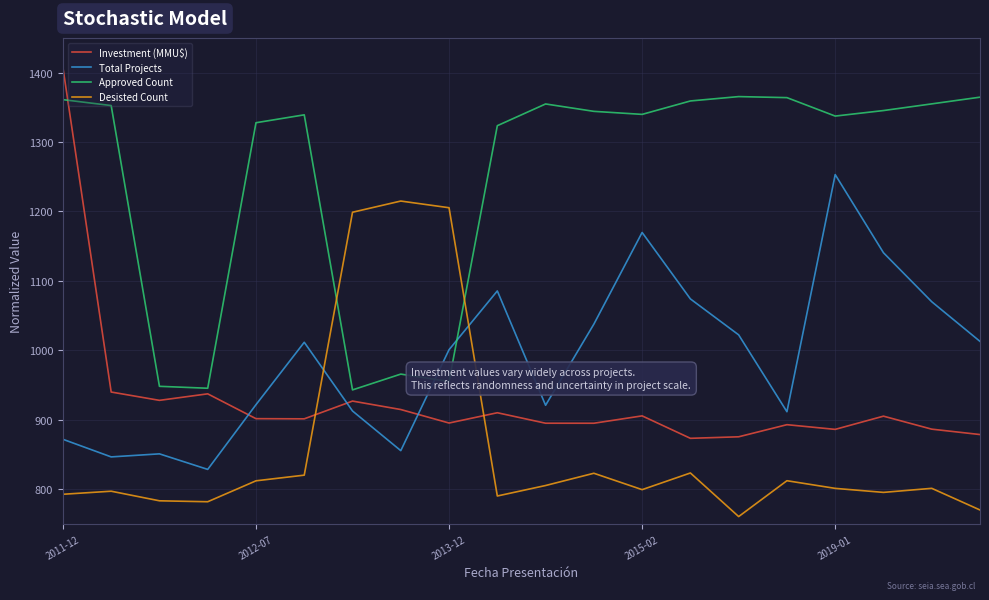

What is the minimum value shown in the chart?

760.7